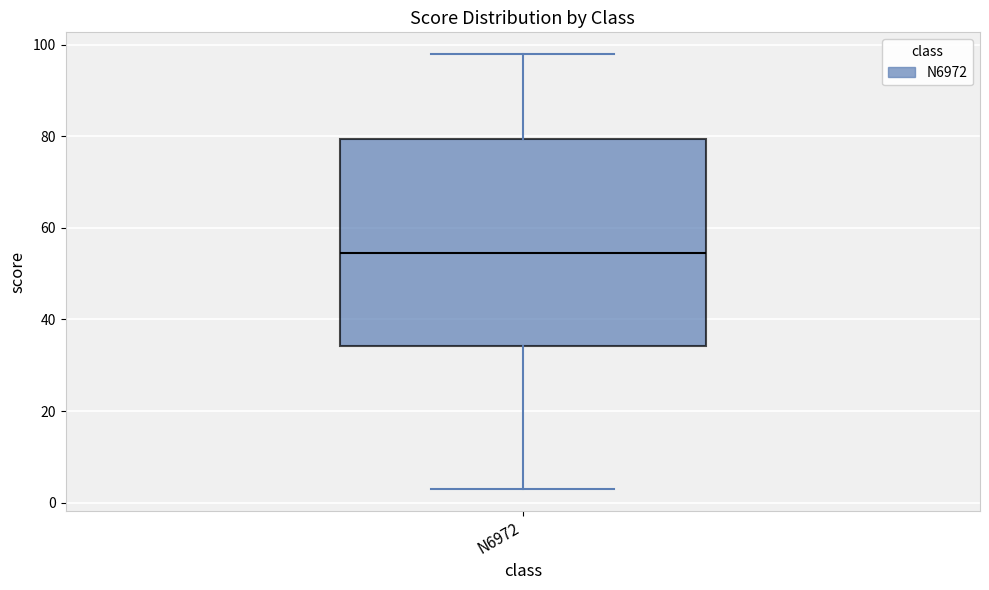

Transcribe this box plot: give where the median line is, the range the box spans, and where the two whiskers end, as read against the y-axis. The values are not printed on the chart, so give them approximately, as read against the axis.

median 54, box 34 to 80, whiskers 4 to 98